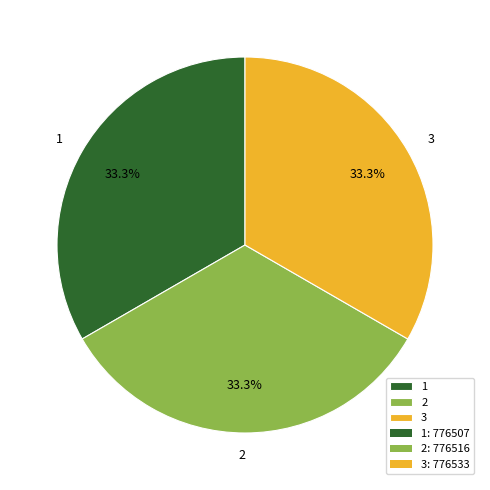

True or false: 3 accounts for 33% of the total.

True